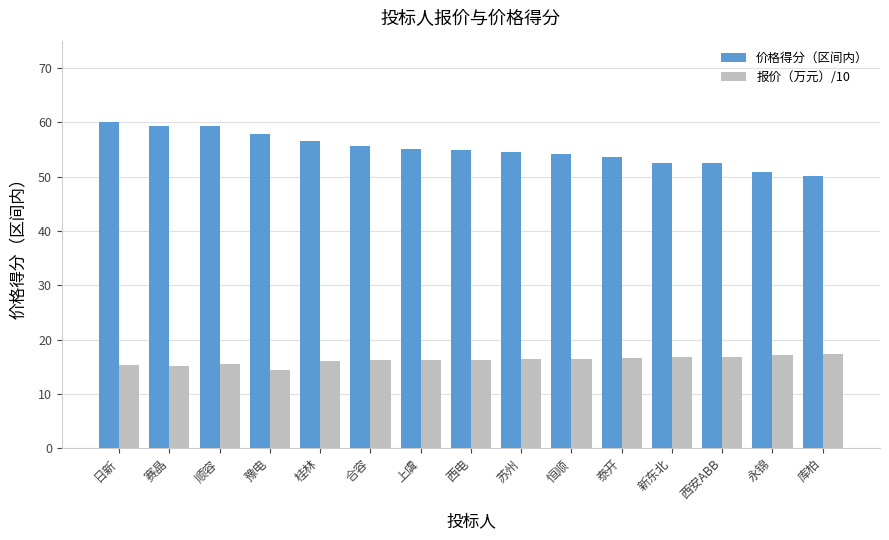

List the series in order of their peak value, lowest first.

报价（万元）/10, 价格得分（区间内）